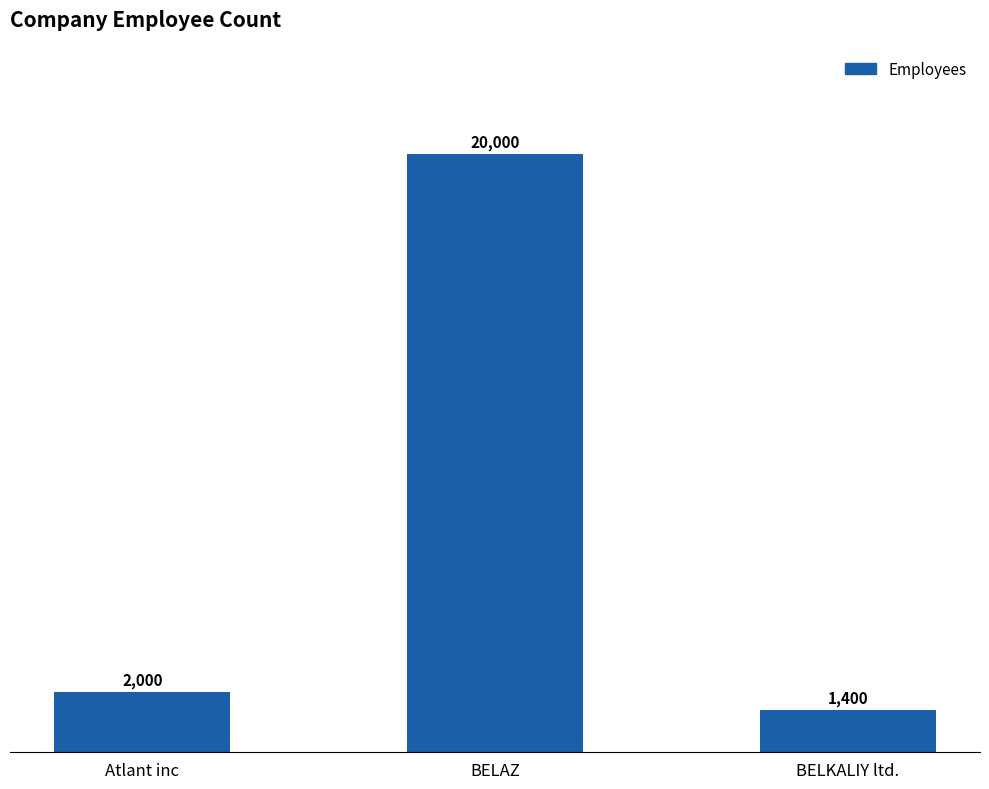

What is the greatest value displayed?

20000